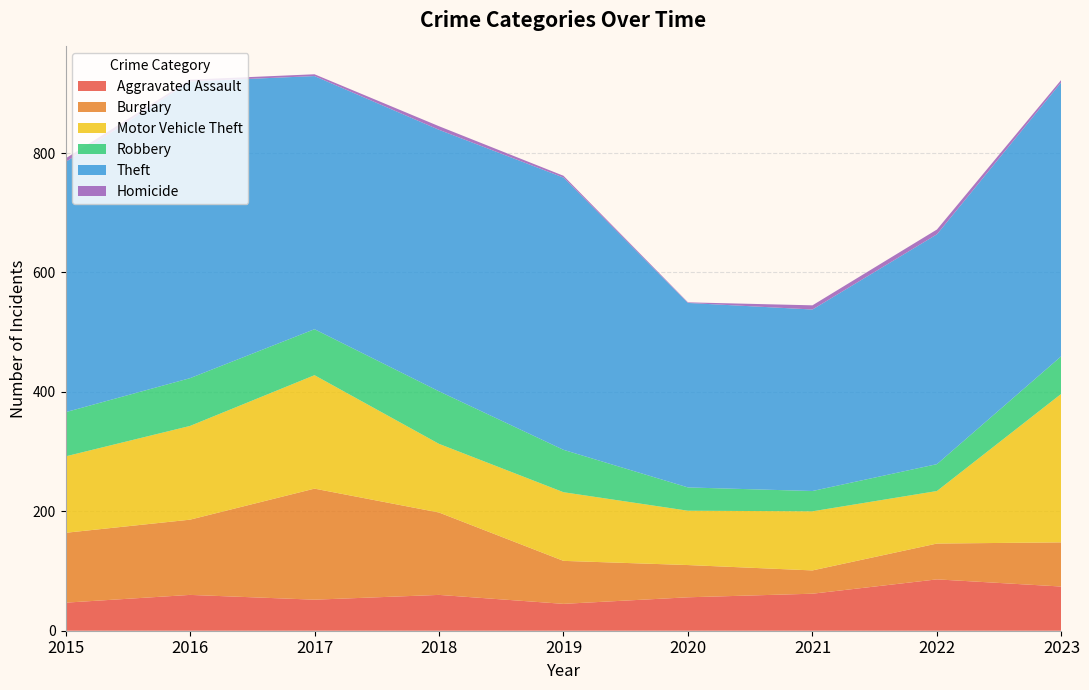

Reading right to left, list all the values displayed in this chart.

Aggravated Assault: 2023=74	2022=86	2021=62	2020=56	2019=45	2018=60	2017=52	2016=60	2015=47
Burglary: 2023=74	2022=60	2021=39	2020=54	2019=72	2018=138	2017=186	2016=126	2015=117
Motor Vehicle Theft: 2023=249	2022=88	2021=99	2020=91	2019=115	2018=115	2017=190	2016=157	2015=128
Robbery: 2023=63	2022=45	2021=34	2020=39	2019=71	2018=88	2017=77	2016=80	2015=74
Theft: 2023=459	2022=385	2021=304	2020=309	2019=456	2018=438	2017=424	2016=497	2015=419
Homicide: 2023=4	2022=8	2021=7	2020=1	2019=3	2018=6	2017=3	2016=3	2015=6